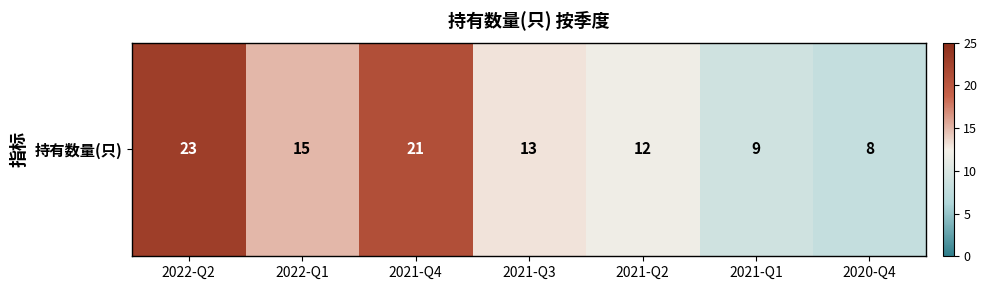

How many distinct data groups are displayed?

1